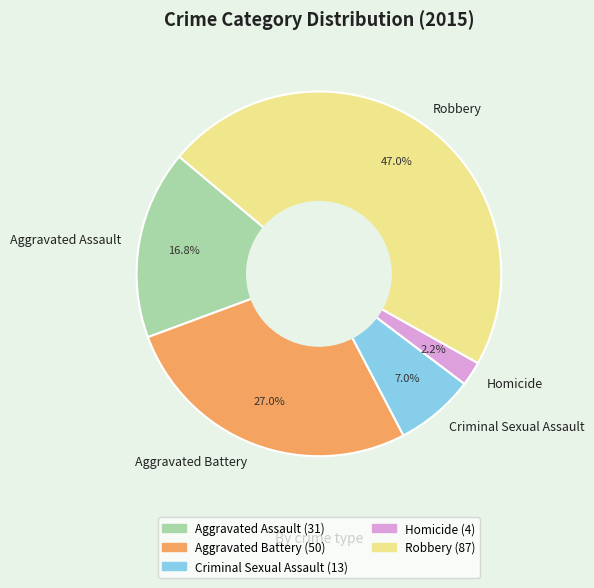

True or false: Aggravated Assault accounts for 17% of the total.

True